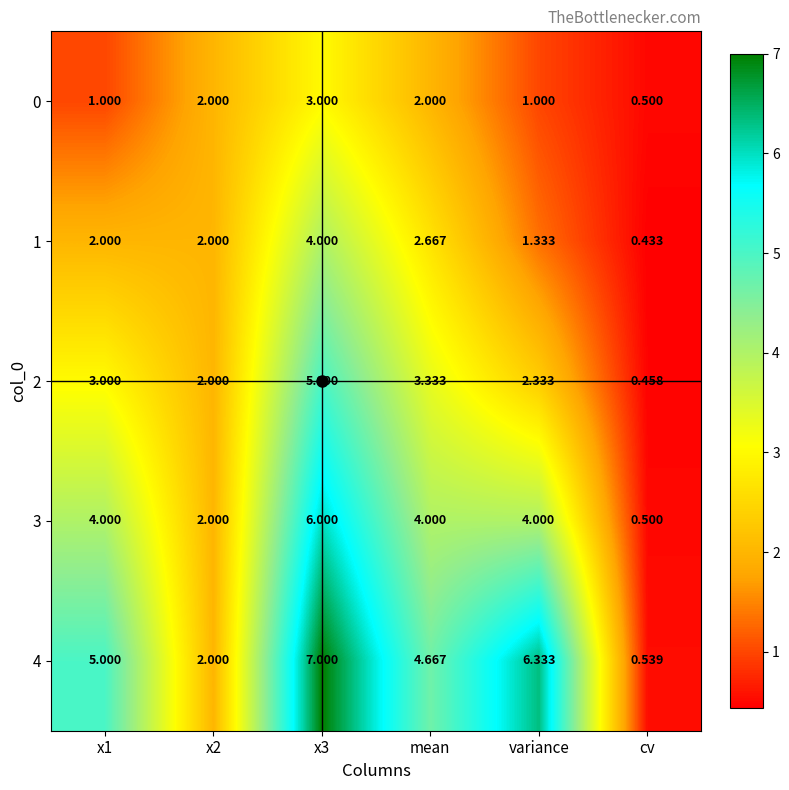

Is the value of 4 at x1 greater than the value of 1 at variance?

Yes